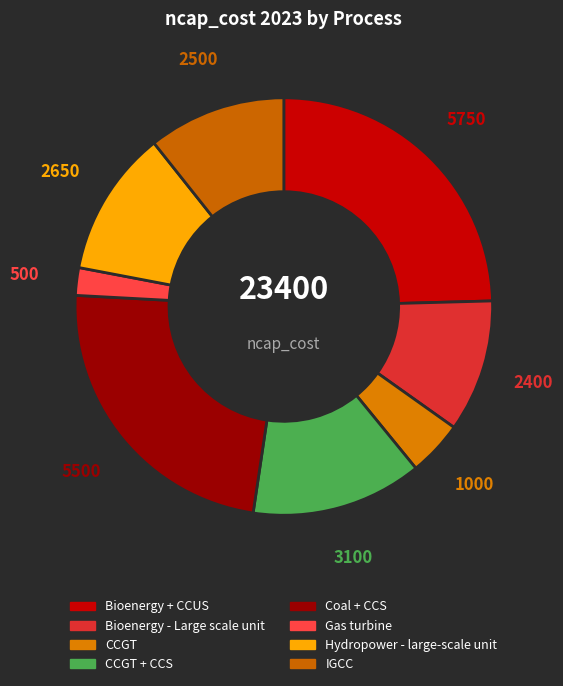

How many slices are in this pie chart?

8